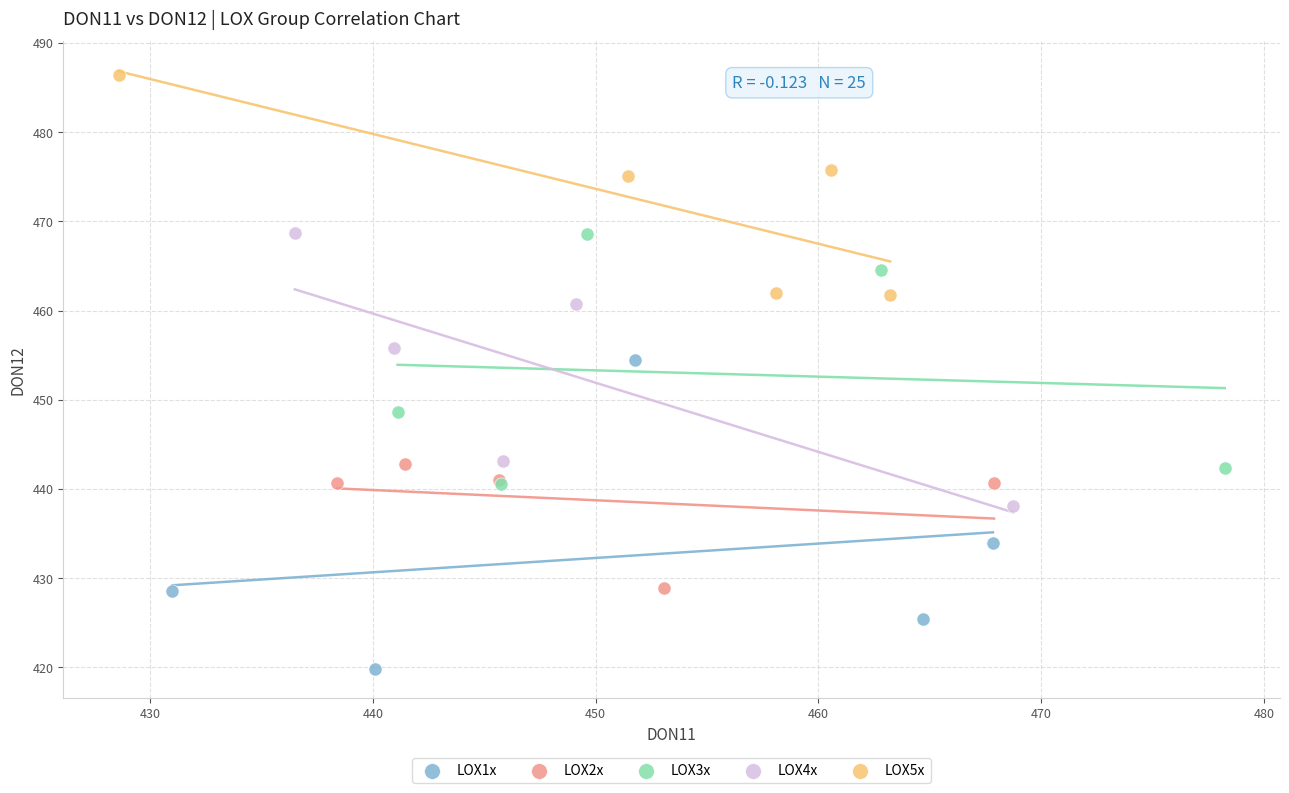

What are all the series names shown in the legend?

LOX1x, LOX2x, LOX3x, LOX4x, LOX5x